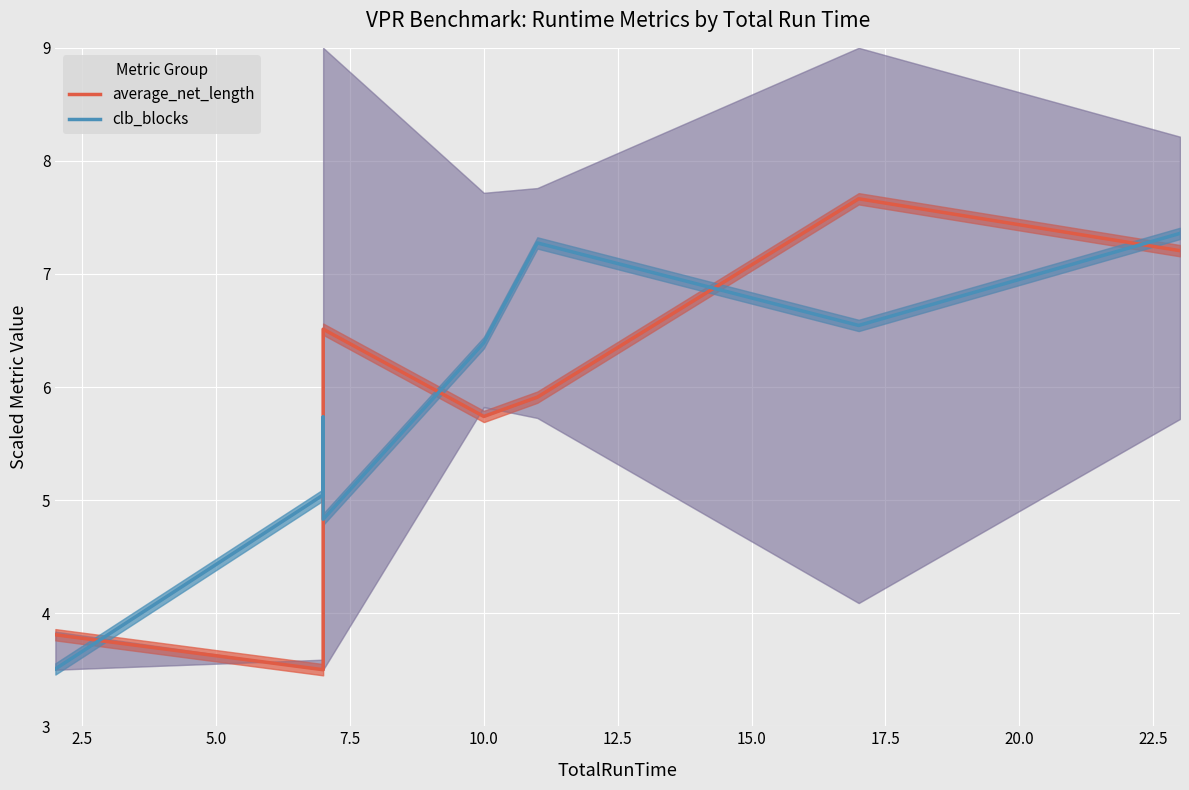

Which series has the largest total across all categories?

clb_blocks